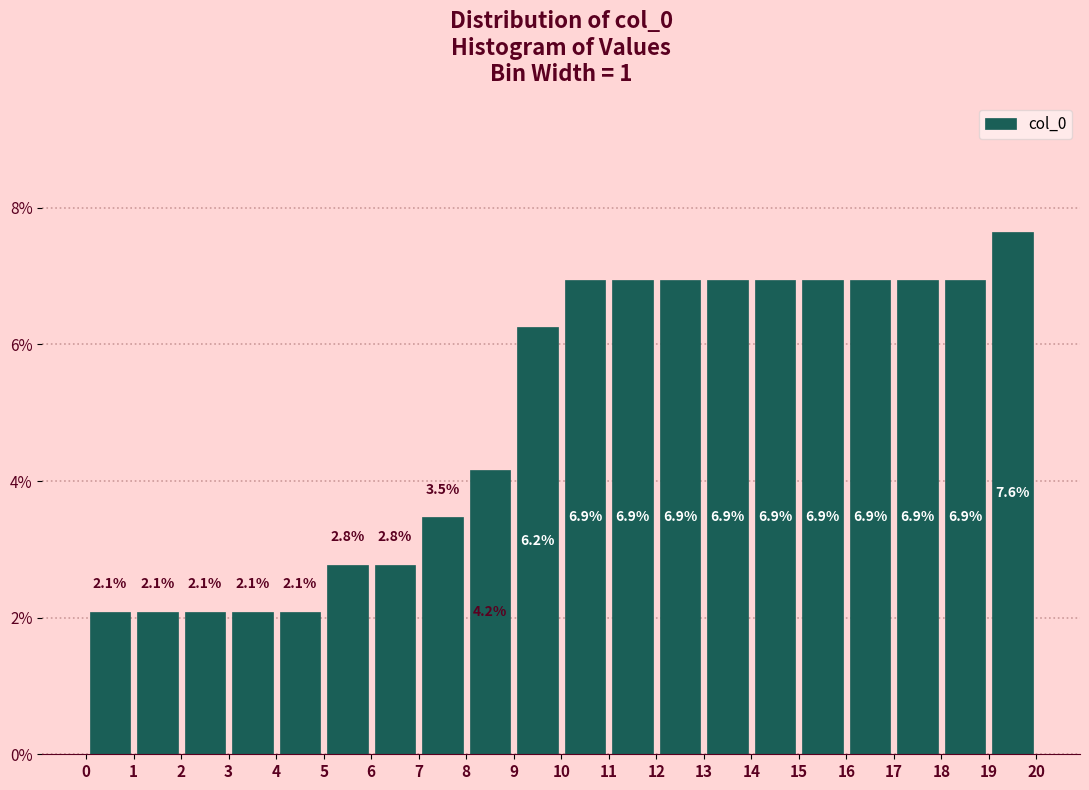

Which range on the x-axis has the tallest bar?

19 to 20